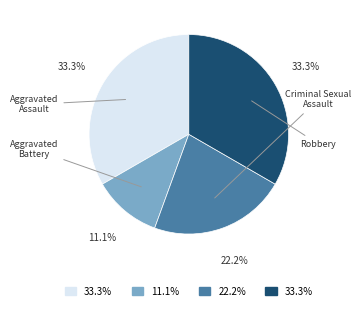

Does any single category account for the majority?

No